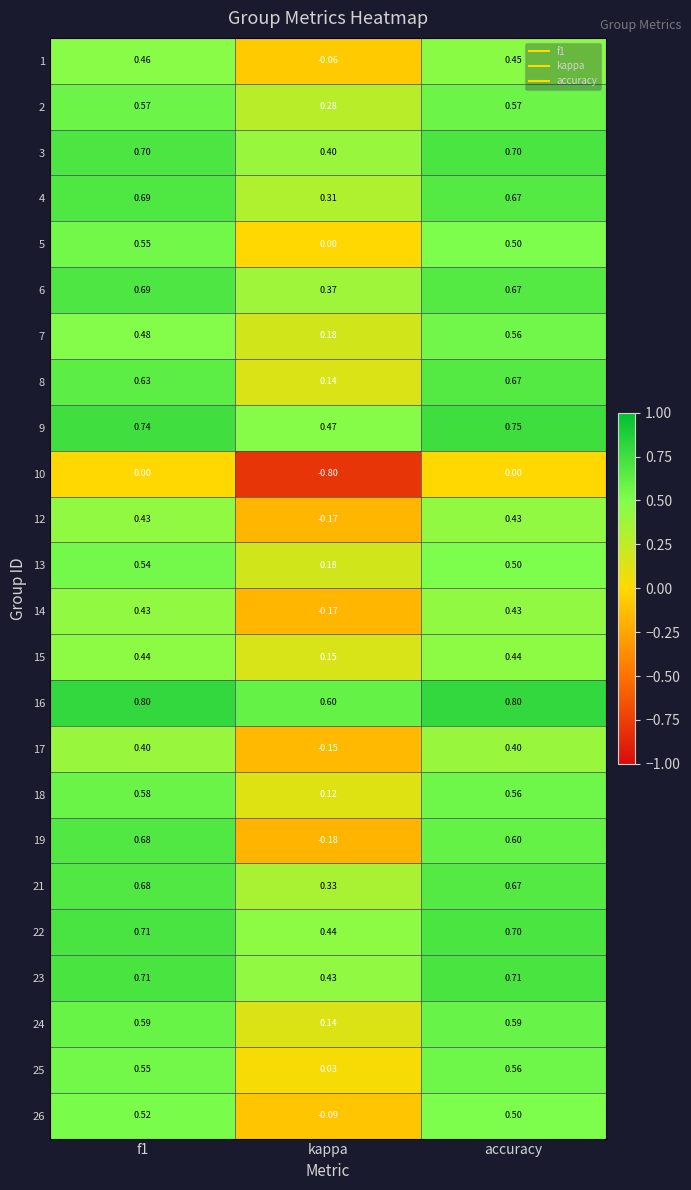

Is the value of 19 at accuracy greater than the value of 24 at kappa?

Yes